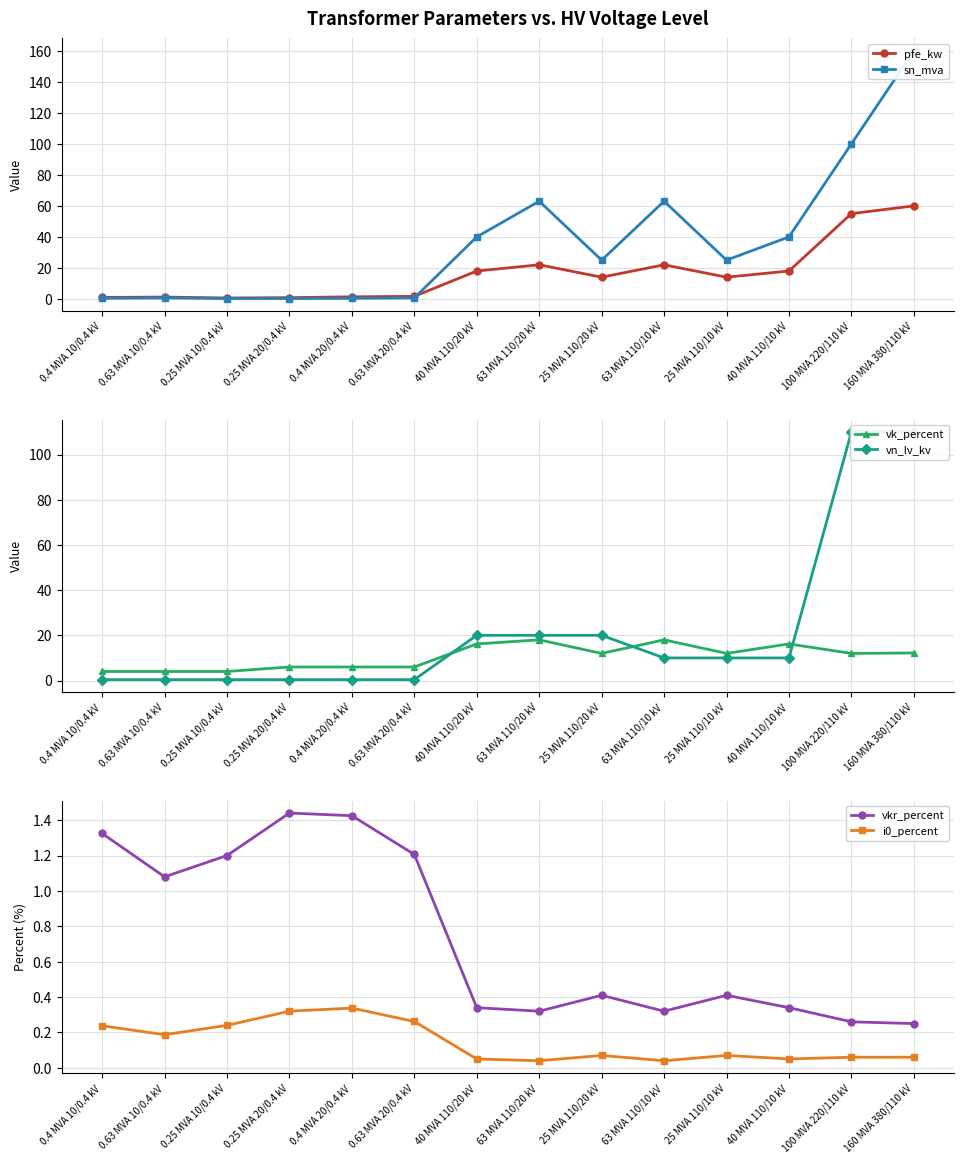

In pfe_kw, how many points are lower than both neighbors (excluding endpoints)?

3